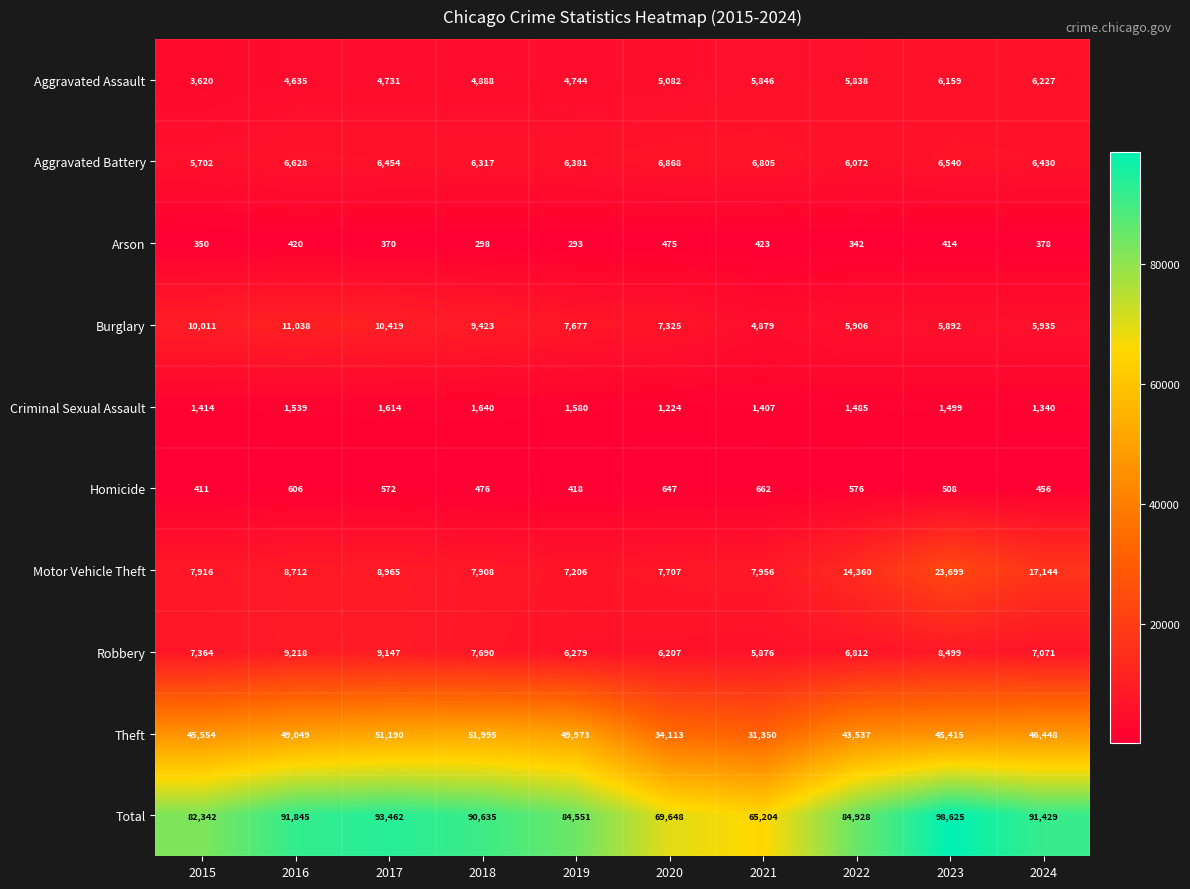

Rank the series by their maximum value, from lowest to highest.

Arson, Homicide, Criminal Sexual Assault, Aggravated Assault, Aggravated Battery, Robbery, Burglary, Motor Vehicle Theft, Theft, Total